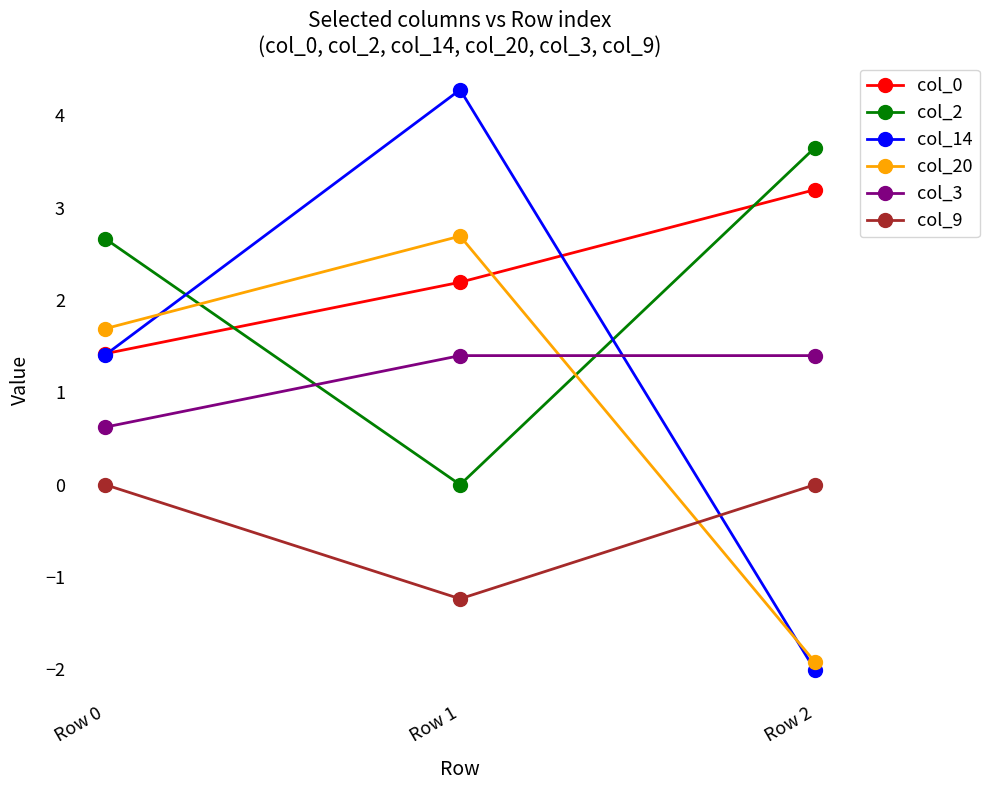

Reading left to right, what are all the values shown in this chart?

col_0: 1.4	2.2	3.2
col_2: 2.7	0.0	3.6
col_14: 1.4	4.3	-2.0
col_20: 1.7	2.7	-1.9
col_3: 0.6	1.4	1.4
col_9: 0.0	-1.2	0.0